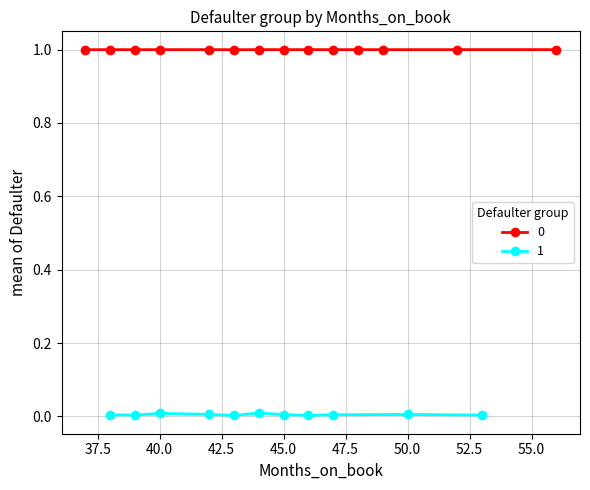

Is it true that high_defaulter equals 1.0 at 50?

True